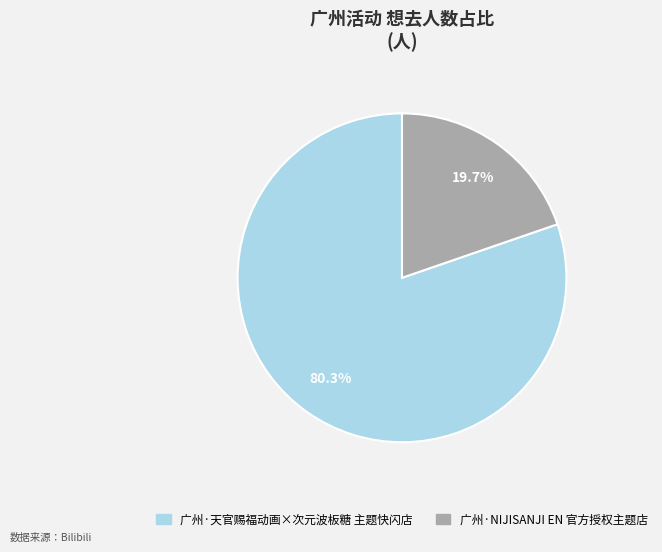

Which slice is the smallest?

广州·NIJISANJI EN 官方授权主题店